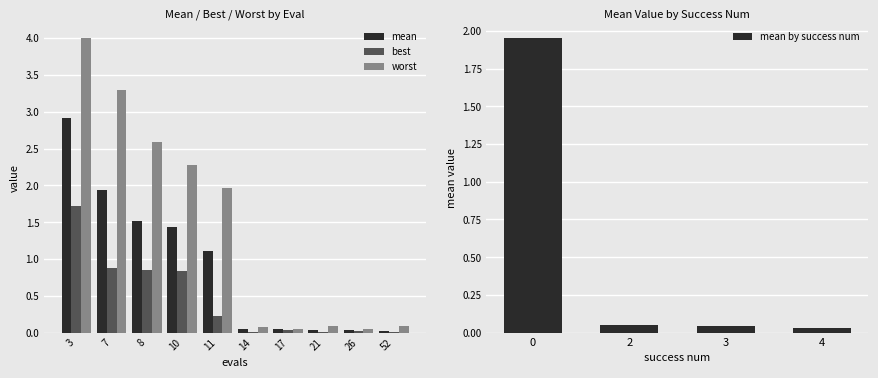

The best series shows 0.2 at 11. True or false?

True